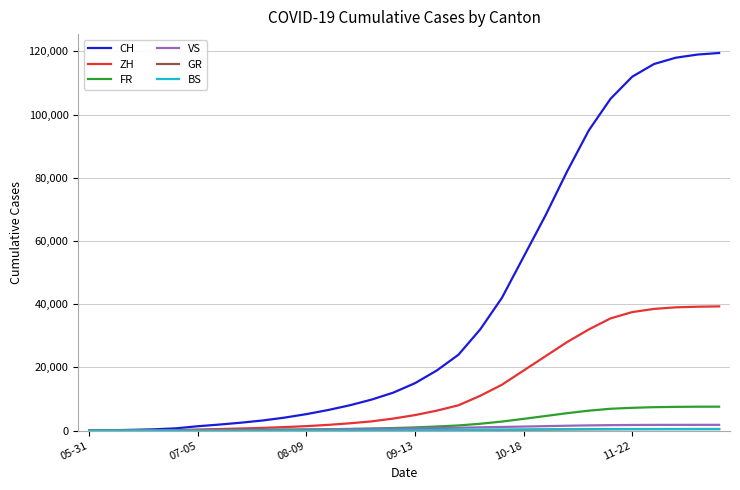

Which series has the largest total across all categories?

CH